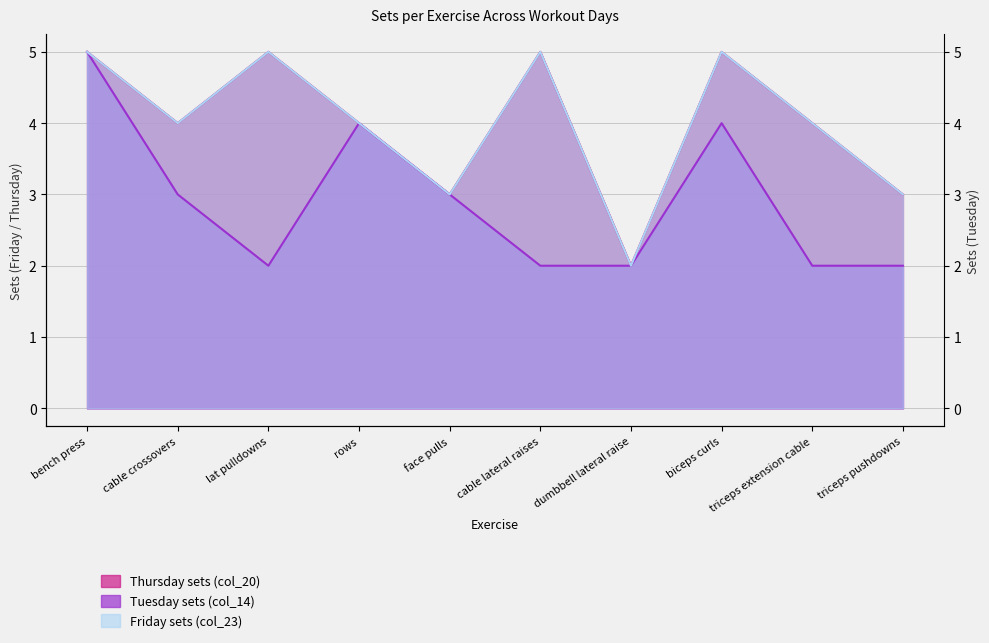

Between cable crossovers and cable lateral raises, which is larger?

cable lateral raises